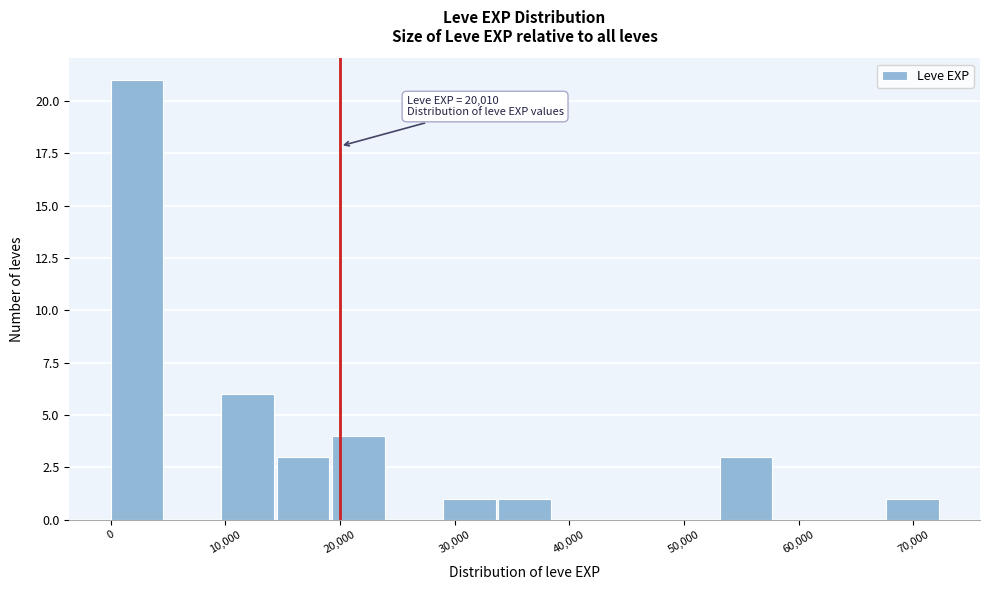

Which range on the x-axis has the tallest bar?

0 to 5000